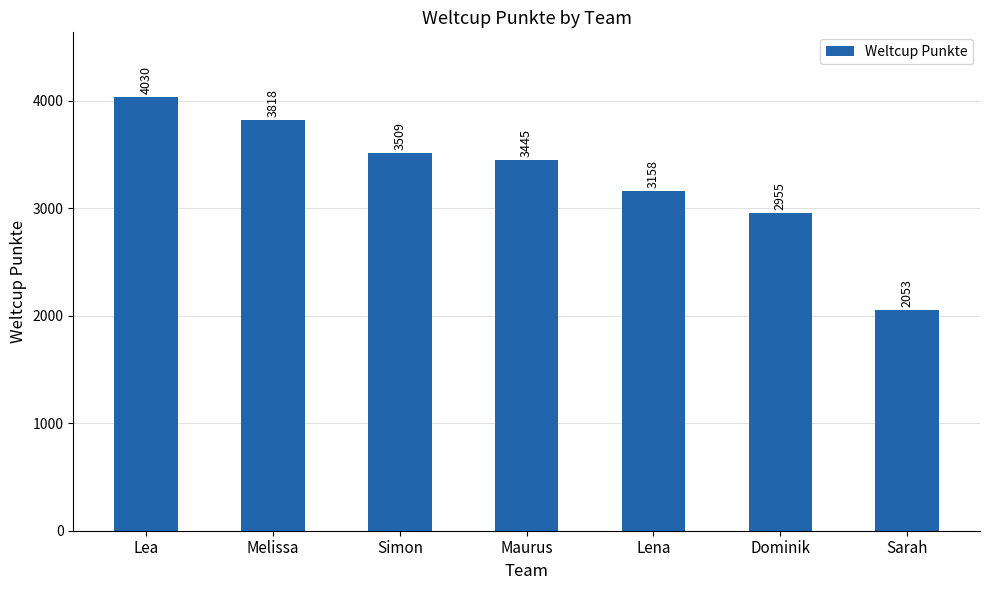

Is it true that the value at Melissa is 3818?

True